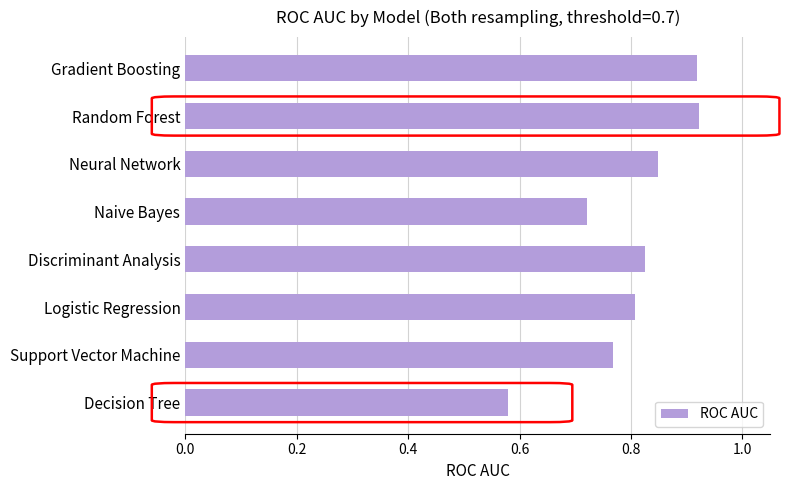

What is the sum of the values at Random Forest and Support Vector Machine?

1.7